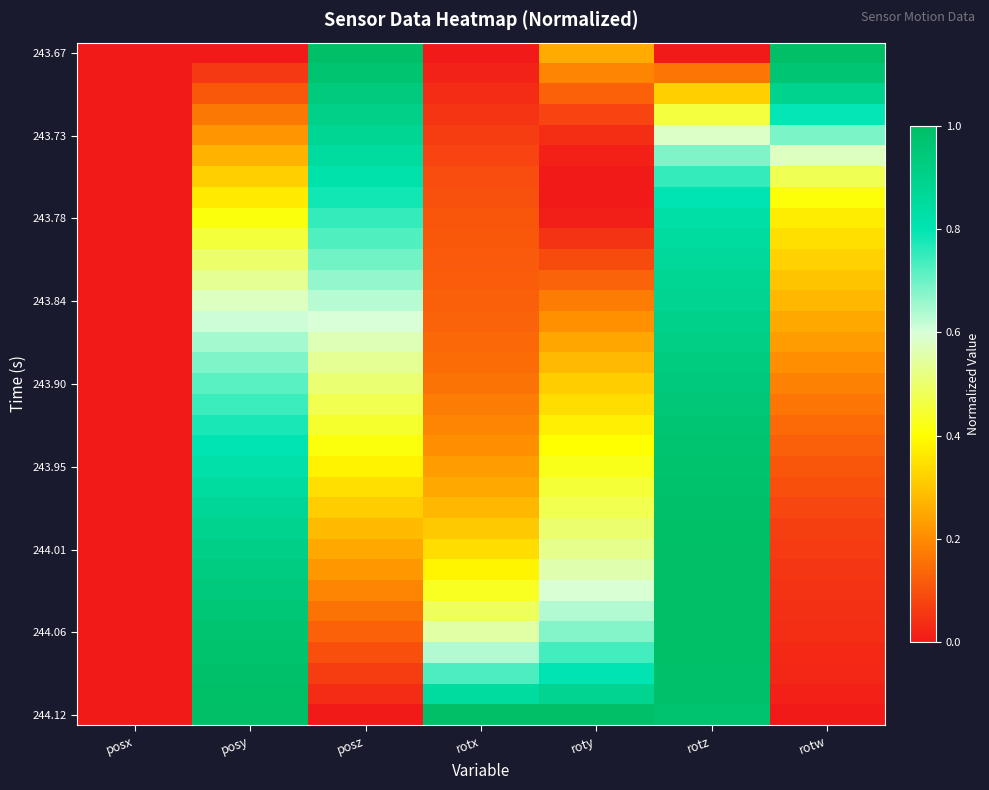

Which series has the largest range (max minus min)?

243.67